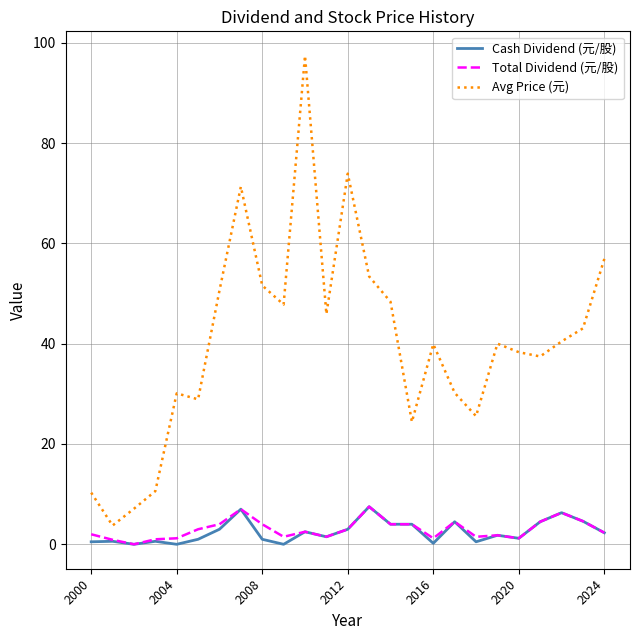

True or false: Avg Price (元) and Total Dividend (元/股) intersect in this chart.

False